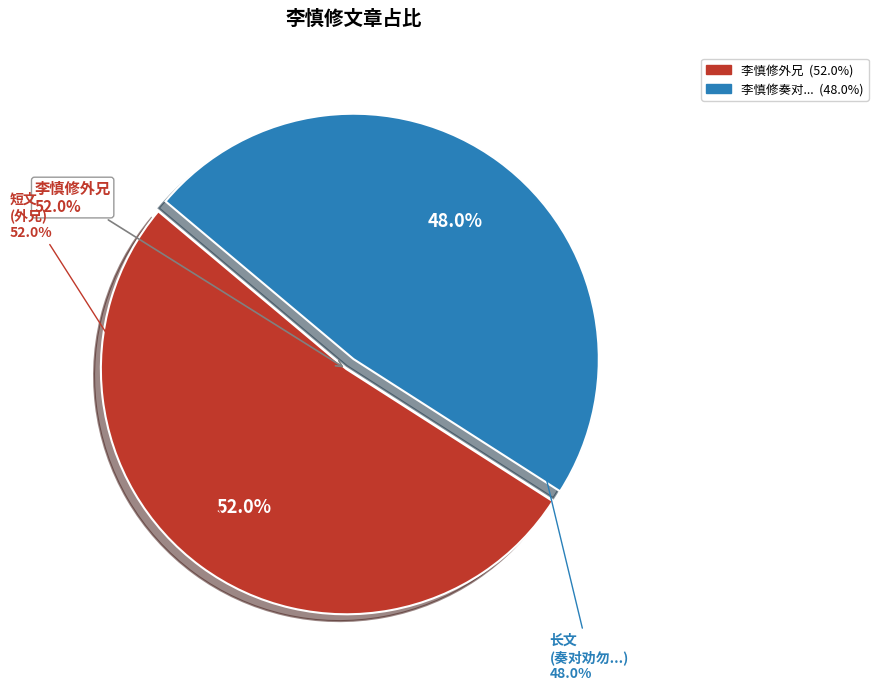

Approximately how many times larger is the value at 李慎修奏对劝勿以诗为能甚韪其言而结习未忘焉因题以志吾过 compared to 李慎修外兄?

0.9